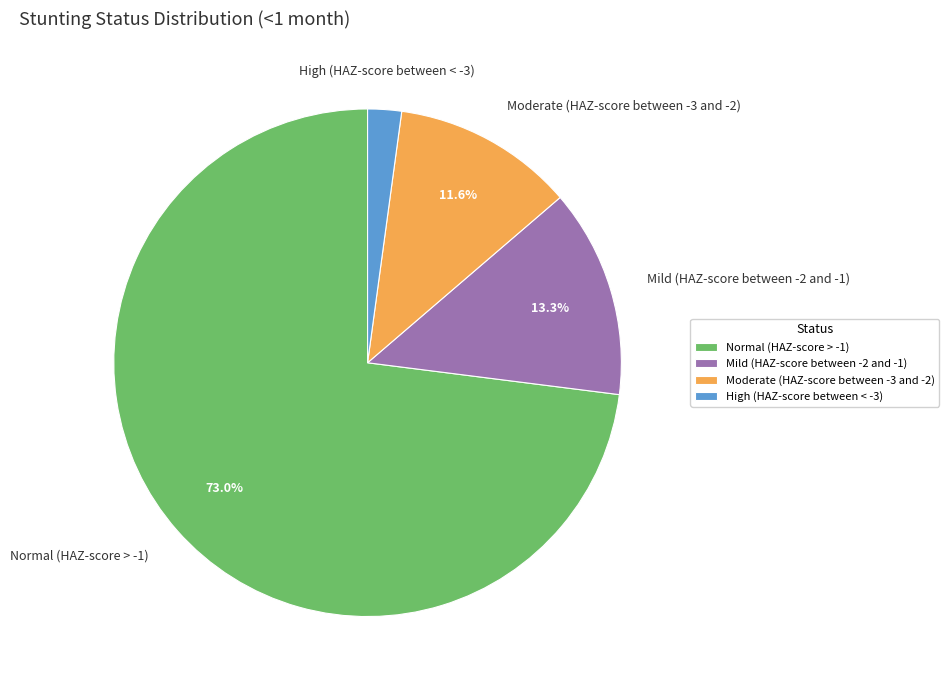

How many slices are in this pie chart?

4